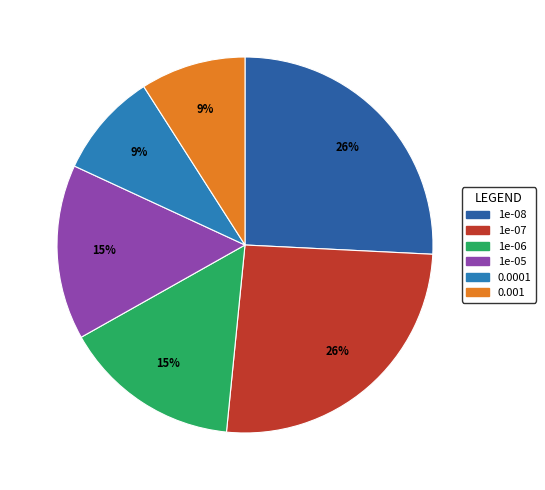

Rank the categories by value from highest to lowest.

1e-08, 1e-07, 1e-06, 1e-05, 0.0001, 0.001